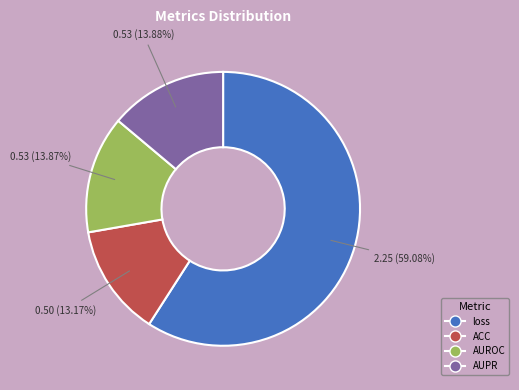

To the nearest percent, what portion does ACC represent?

13%